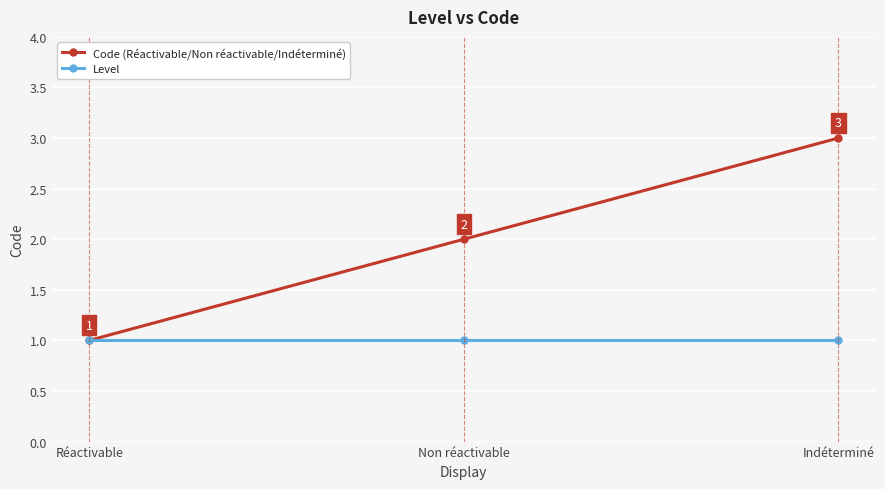

Count the number of data series in this chart.

2